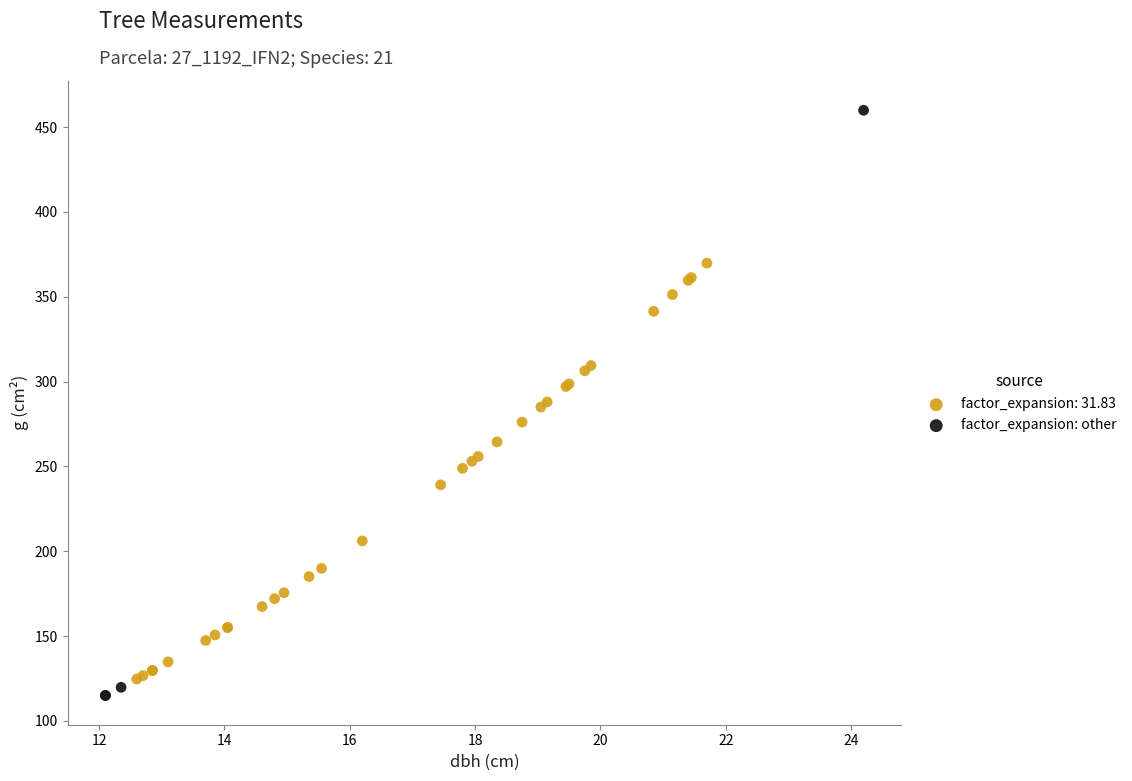

Which series has the widest spread of Y values?

factor_expansion: other